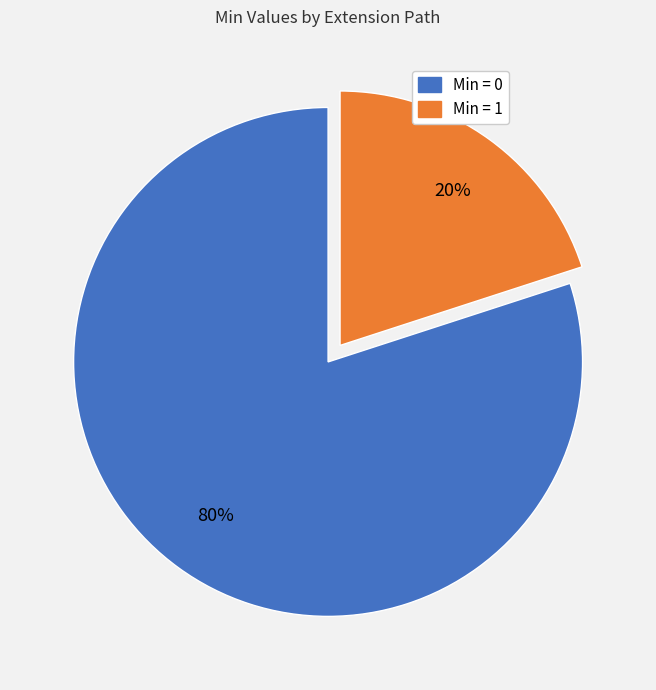

How many slices are in this pie chart?

2